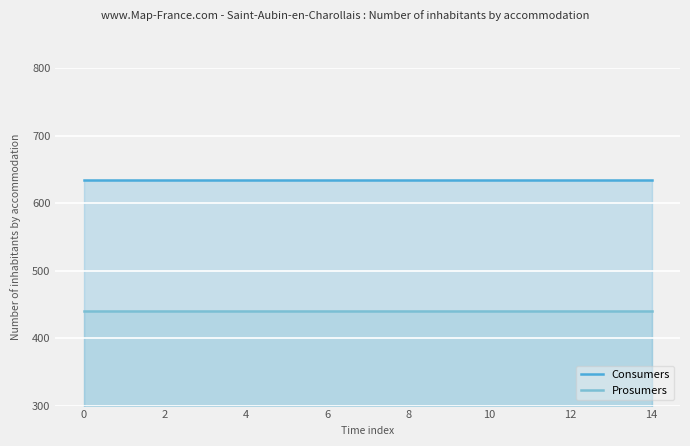

True or false: Consumers and Prosumers cross at least once.

False